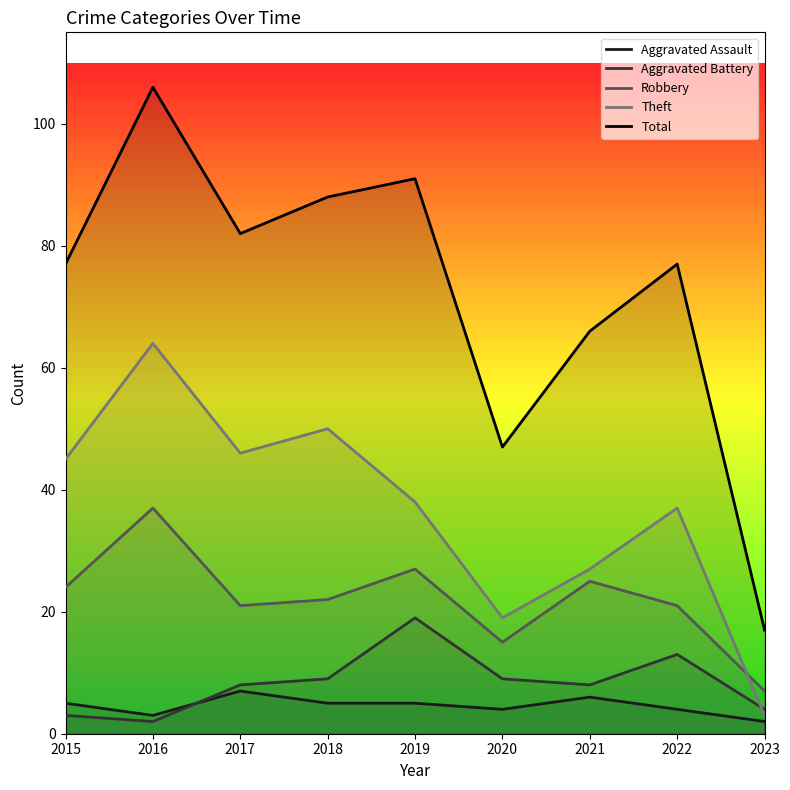

Reading right to left, list all the values displayed in this chart.

Aggravated Assault: 2	4	6	4	5	5	7	3	5
Aggravated Battery: 4	13	8	9	19	9	8	2	3
Robbery: 7	21	25	15	27	22	21	37	24
Theft: 3	37	27	19	38	50	46	64	45
Total: 17	77	66	47	91	88	82	106	77